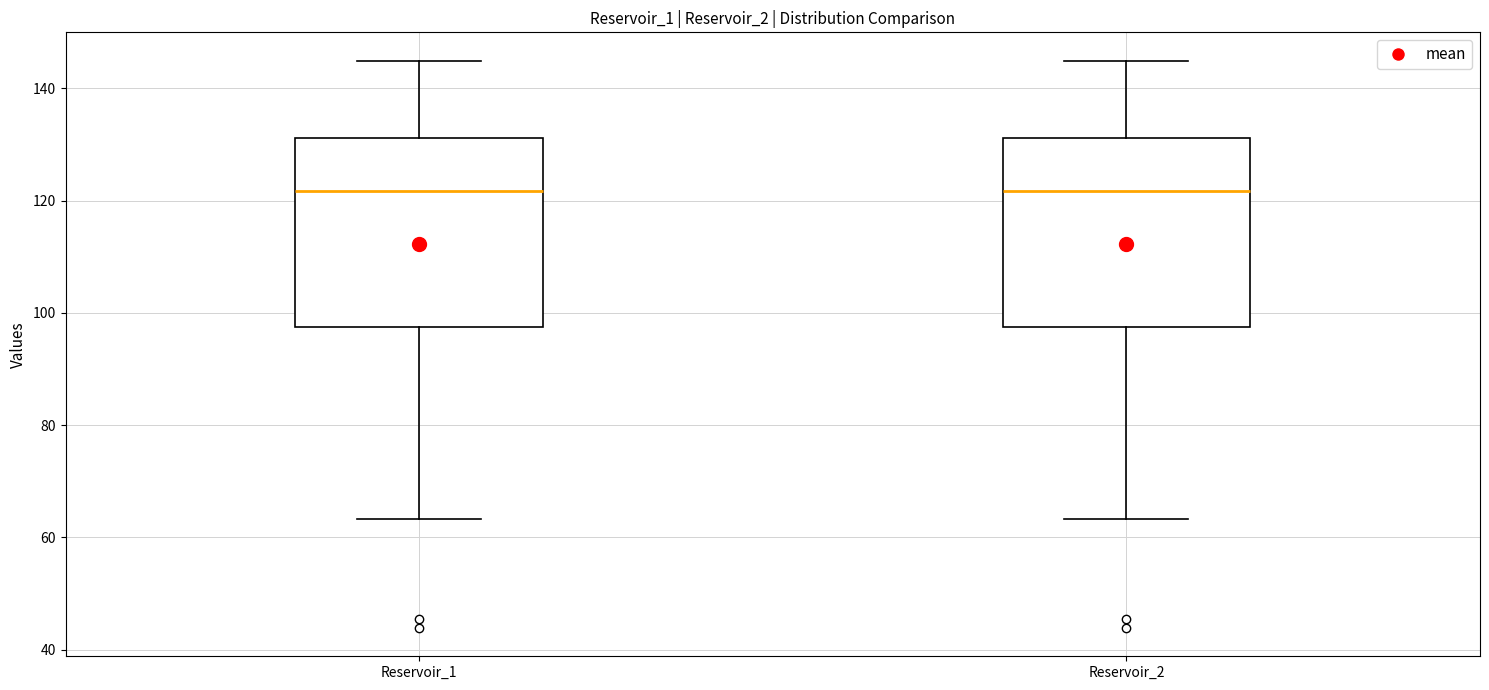

Reading left to right, transcribe this box plot: for each box, give where its median line is, the range the box spans, and where its two whiskers end, as read against the y-axis. The values are not printed on the chart, so give them approximately, as read against the axis.

Reservoir_1: median 122, box 98 to 132, whiskers 64 to 144
Reservoir_2: median 122, box 98 to 132, whiskers 64 to 144